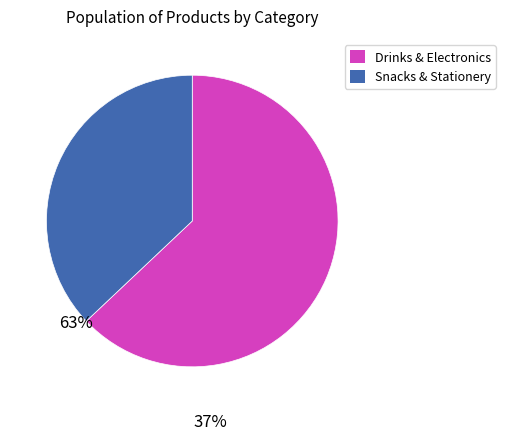

Is there any slice that represents more than half of the pie?

Yes